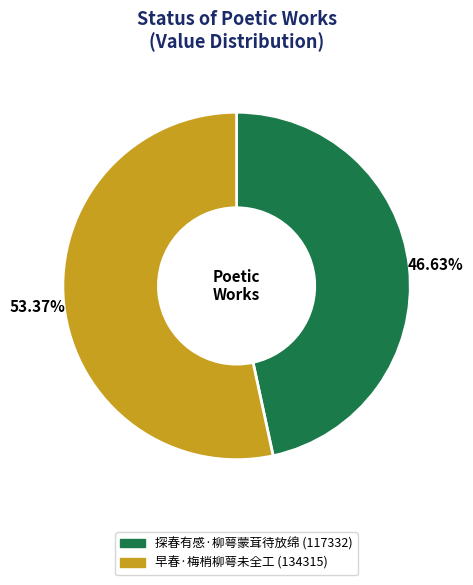

Is the sum of 早春·梅梢柳萼未全工 and 探春有感·柳萼蒙茸待放绵 greater than half?

Yes